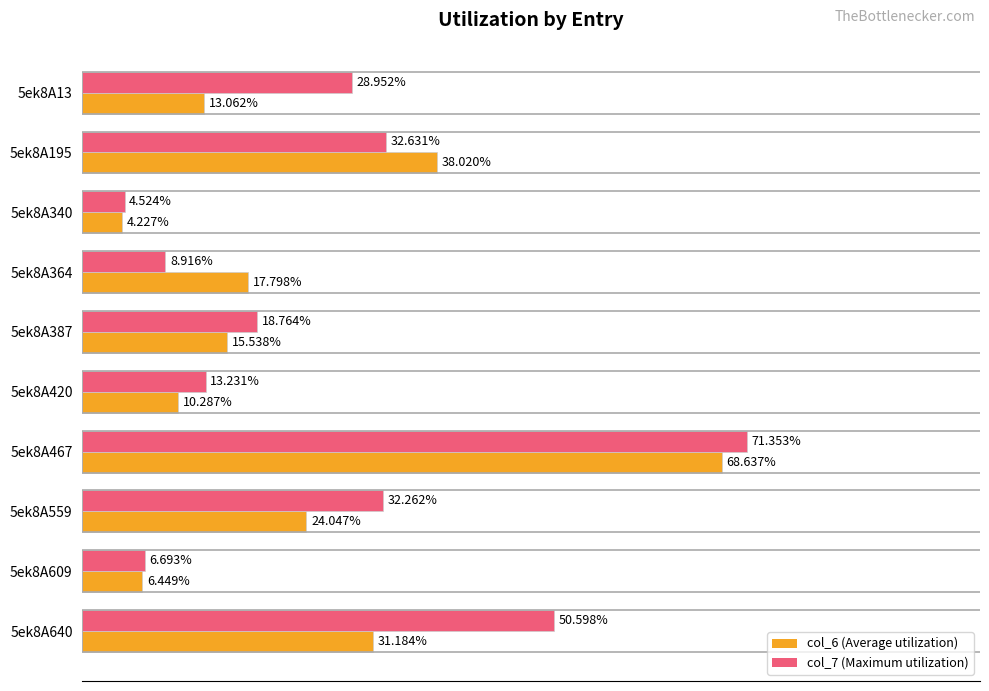

At which category is the sum across all series the highest?

5ek8A467